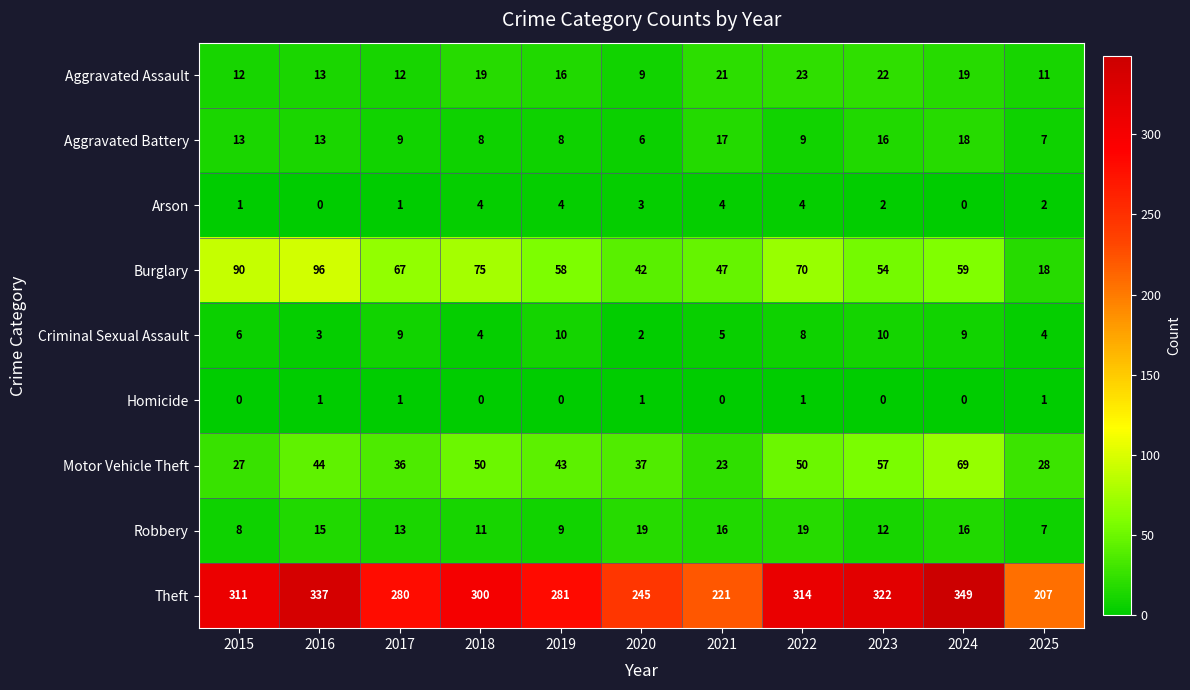

List the series in order of their peak value, highest first.

Theft, Burglary, Motor Vehicle Theft, Aggravated Assault, Robbery, Aggravated Battery, Criminal Sexual Assault, Arson, Homicide